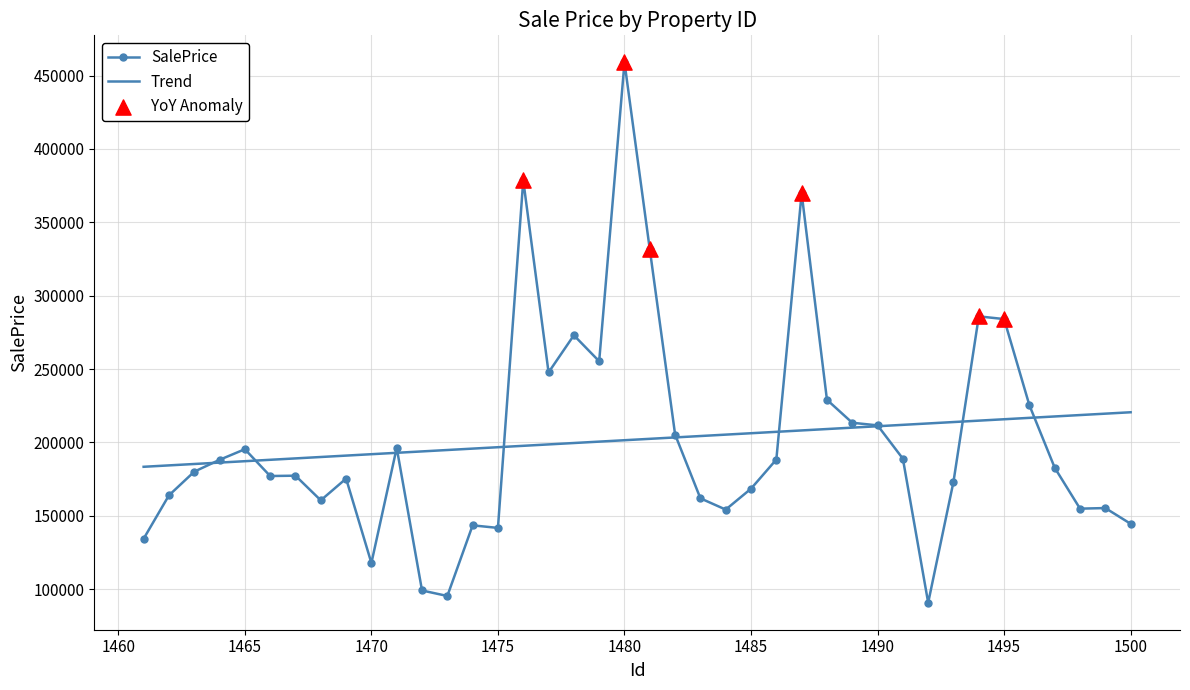

Which series has the largest range (max minus min)?

SalePrice